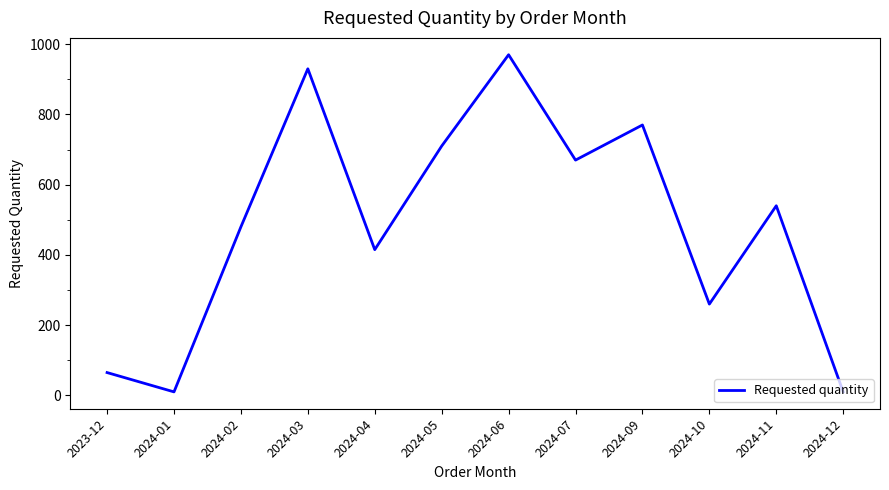

Reading right to left, transcribe all the data shown in this chart.

2024-12=10	2024-11=540	2024-10=260	2024-09=770	2024-07=670	2024-06=970	2024-05=710	2024-04=415	2024-03=930	2024-02=480	2024-01=10	2023-12=65